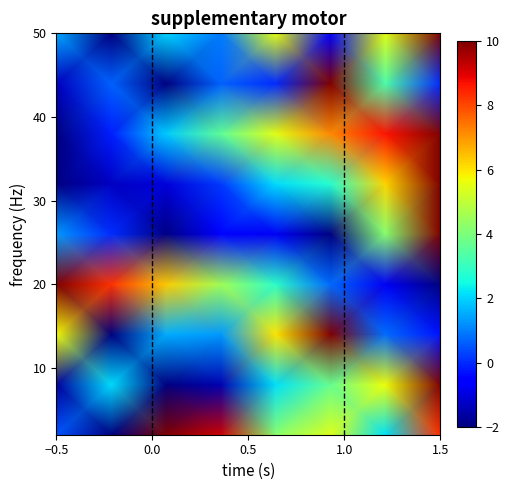

What is the greatest value displayed?

10.0